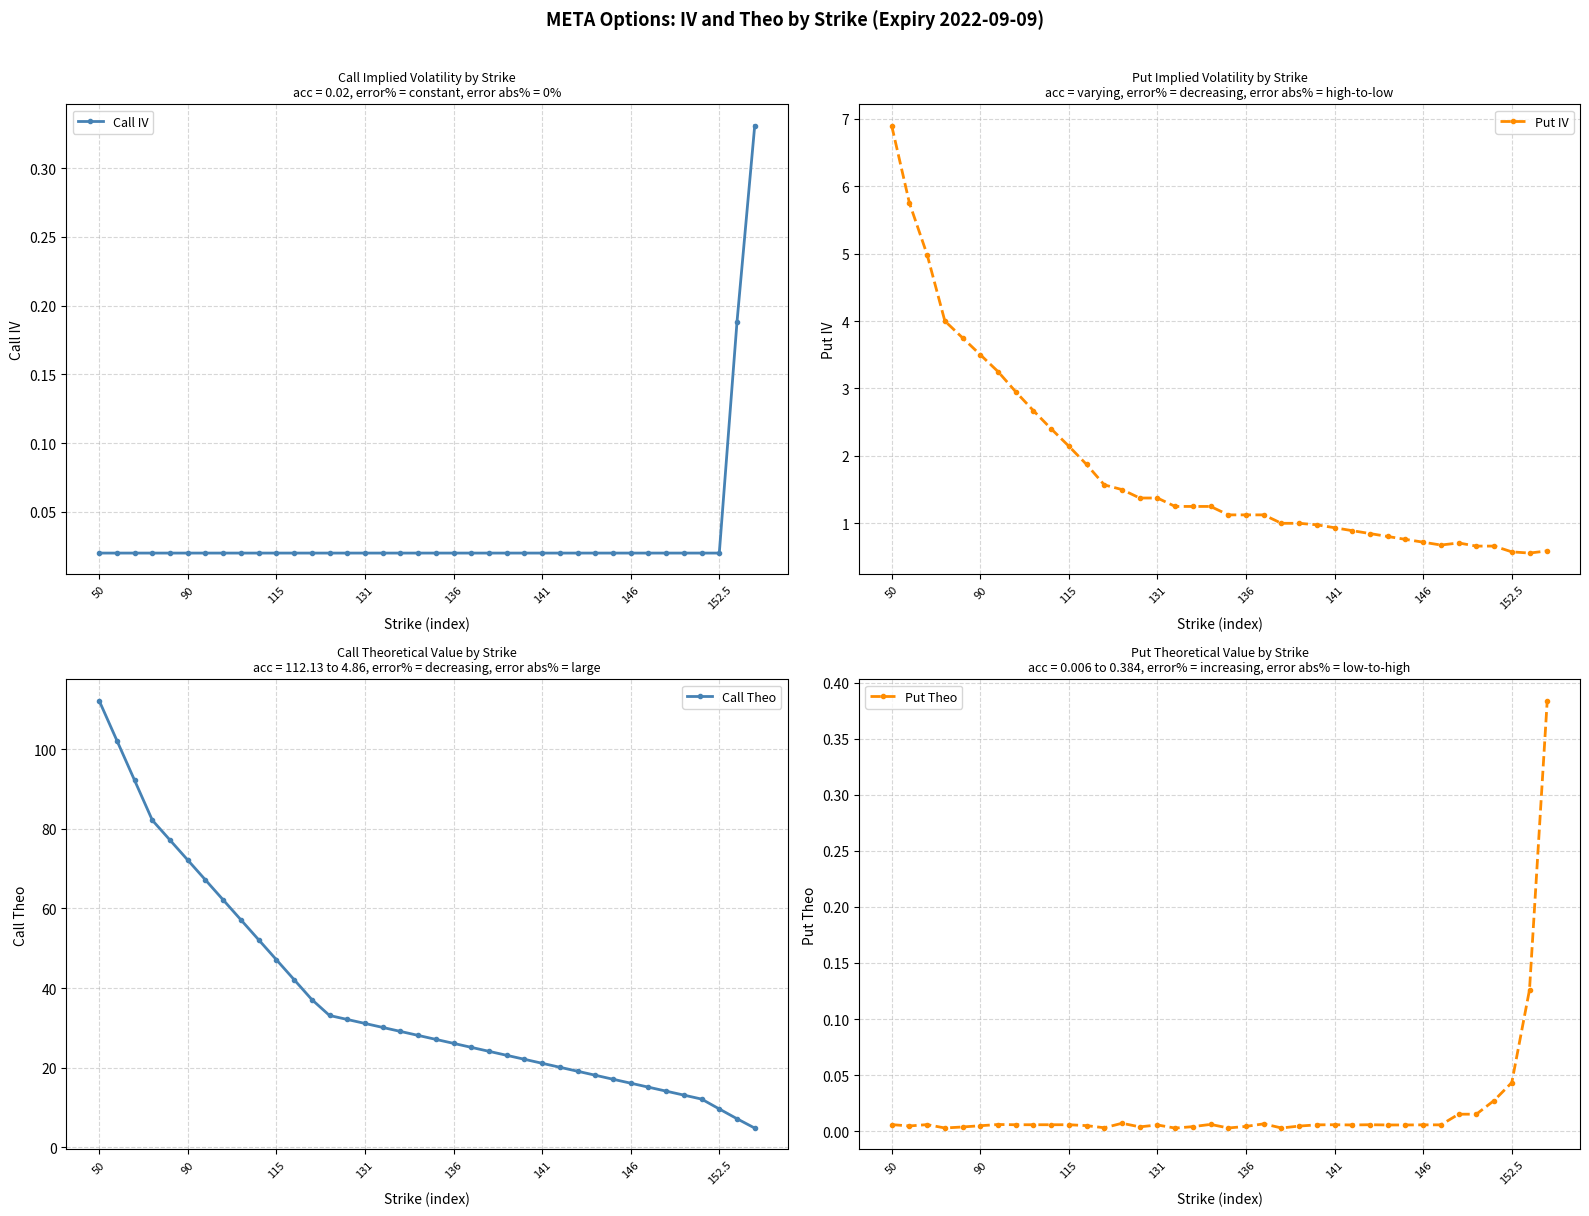

What is the minimum value for Put IV?

0.6